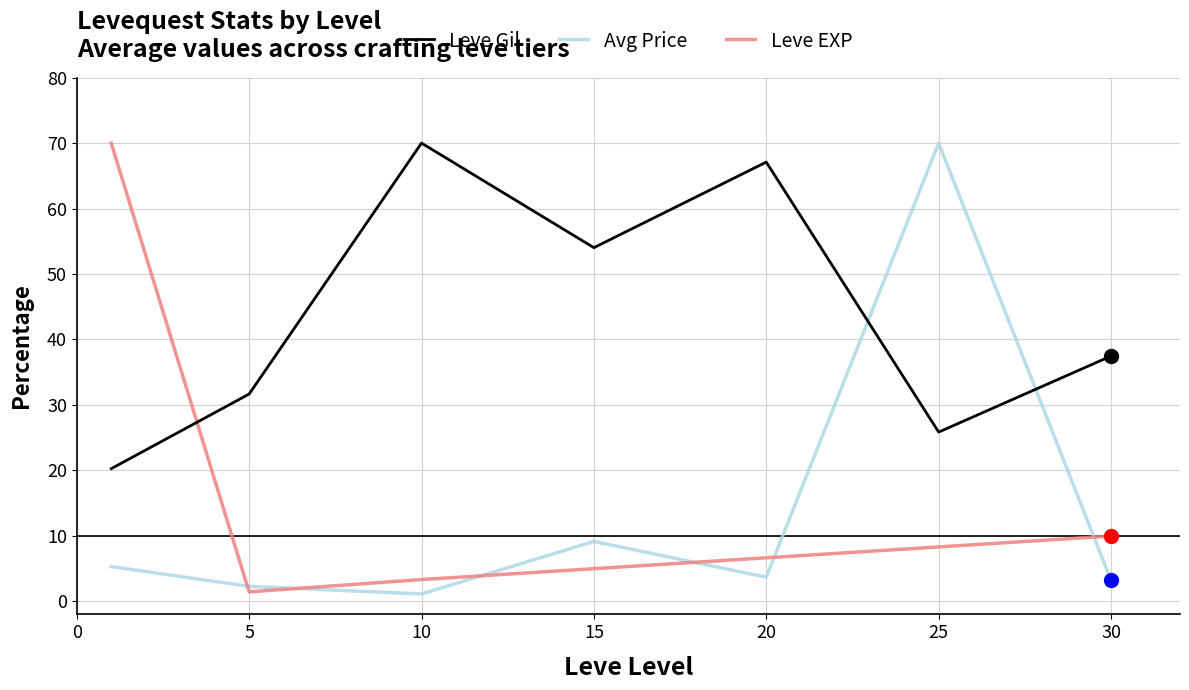

What is the greatest value displayed?

70.0